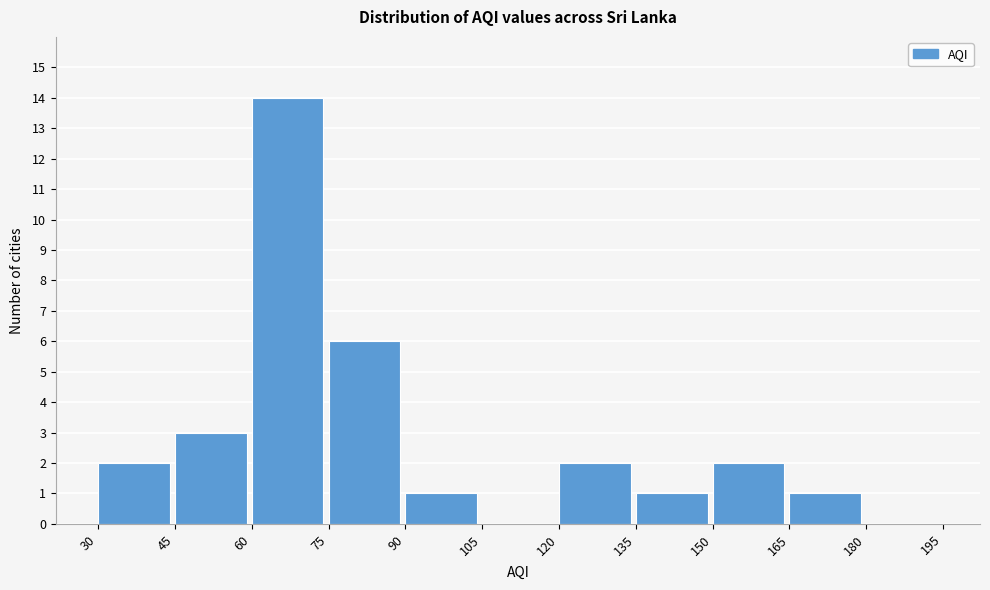

Which range on the x-axis has the tallest bar?

60 to 75